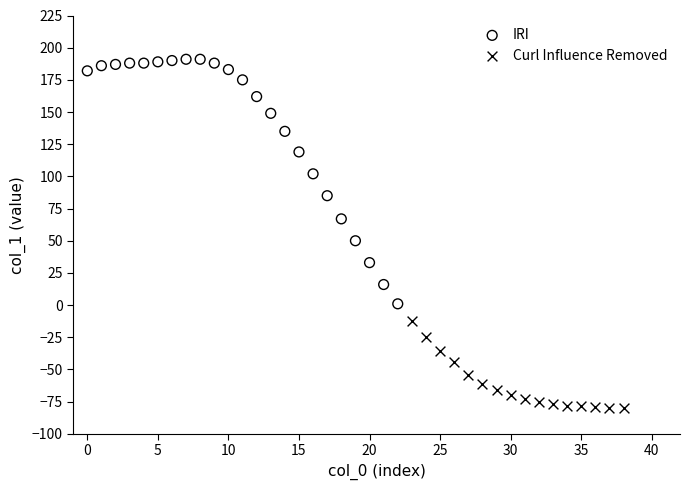

Which series reaches the maximum Y coordinate?

IRI